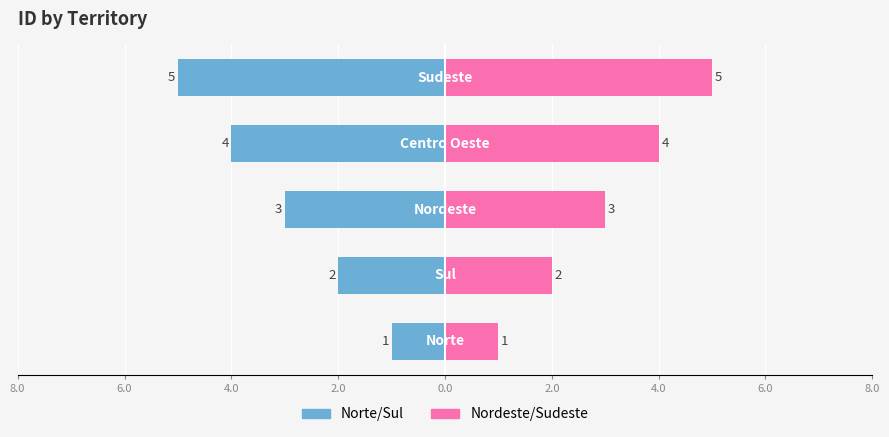

What is the value of the Norte/Sul bar at the 1st from the left?

-1